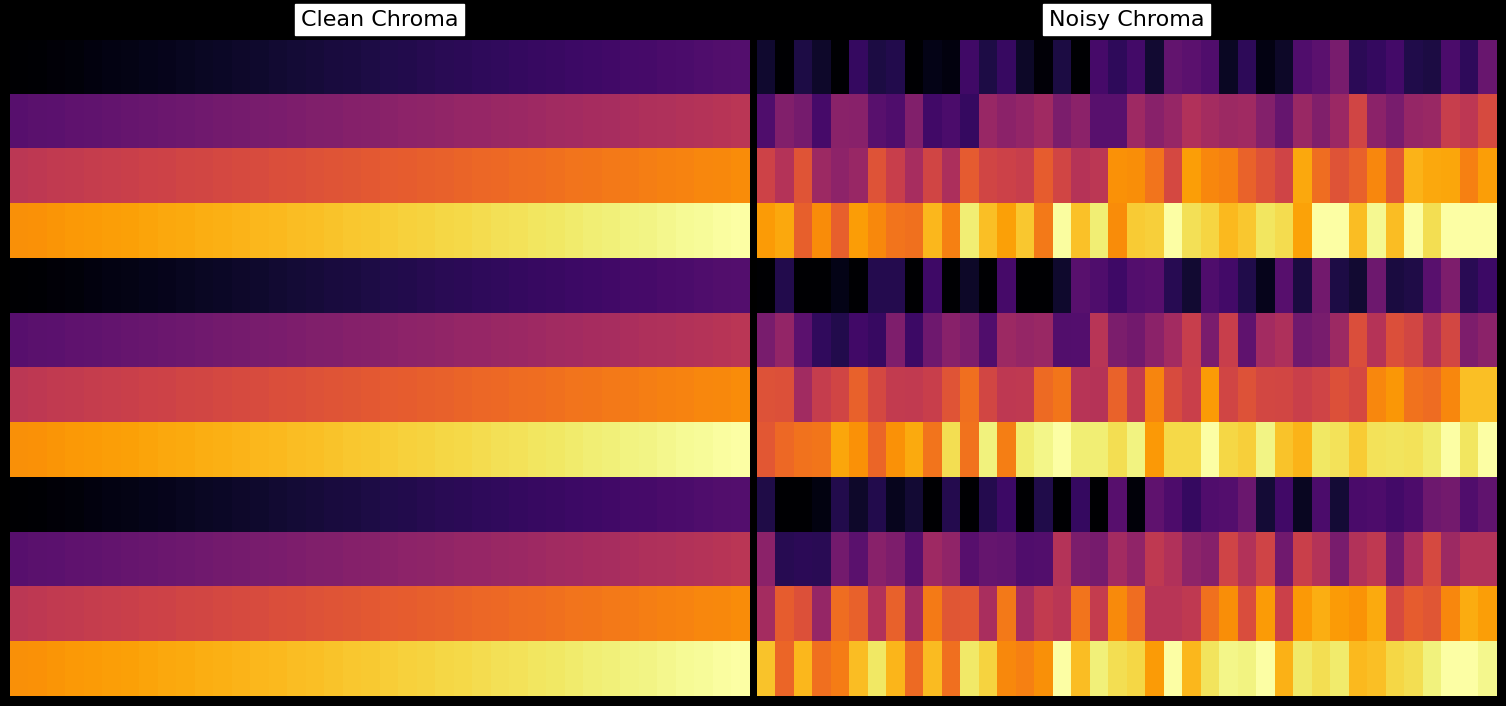

How many distinct data groups are displayed?

12